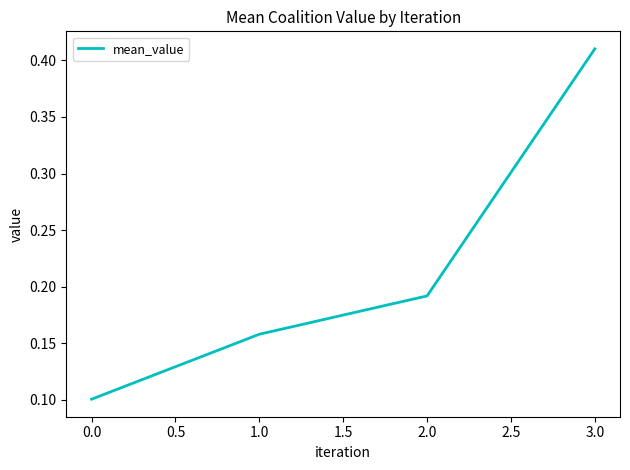

List the labels in order of value, smallest first.

0.0, 1.0, 2.0, 3.0